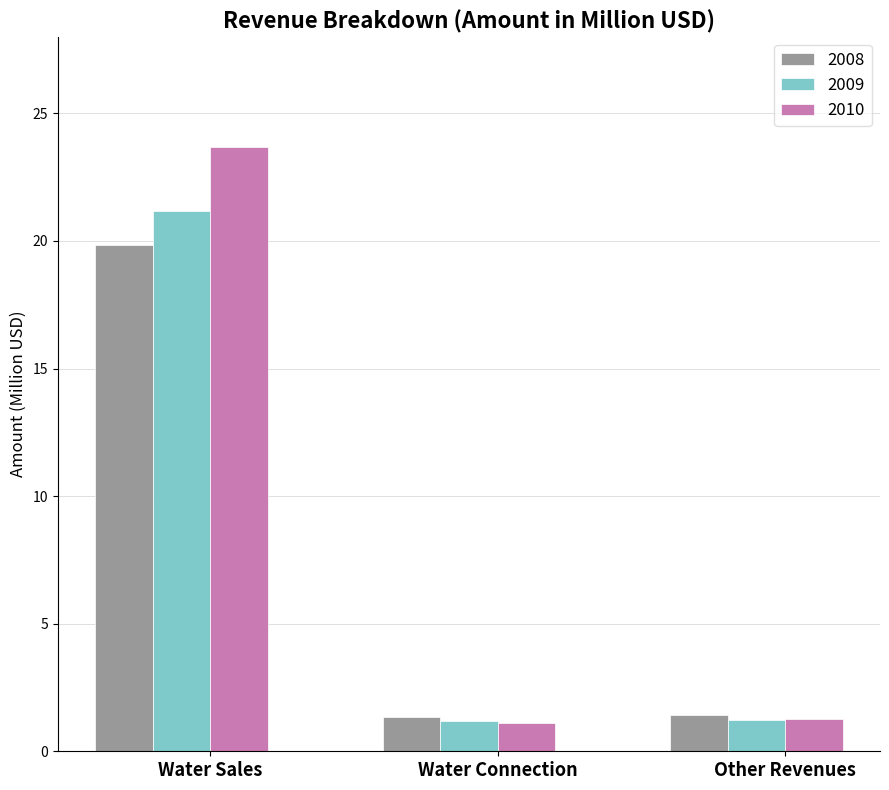

Count the number of data series in this chart.

3